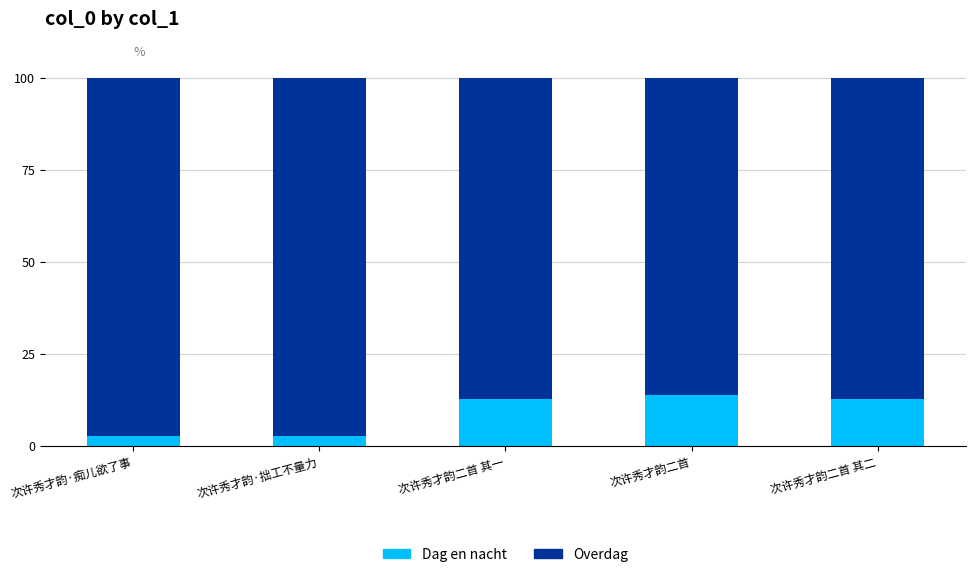

What is the total value across all series at 次许秀才韵·拙工不量力?

100.0